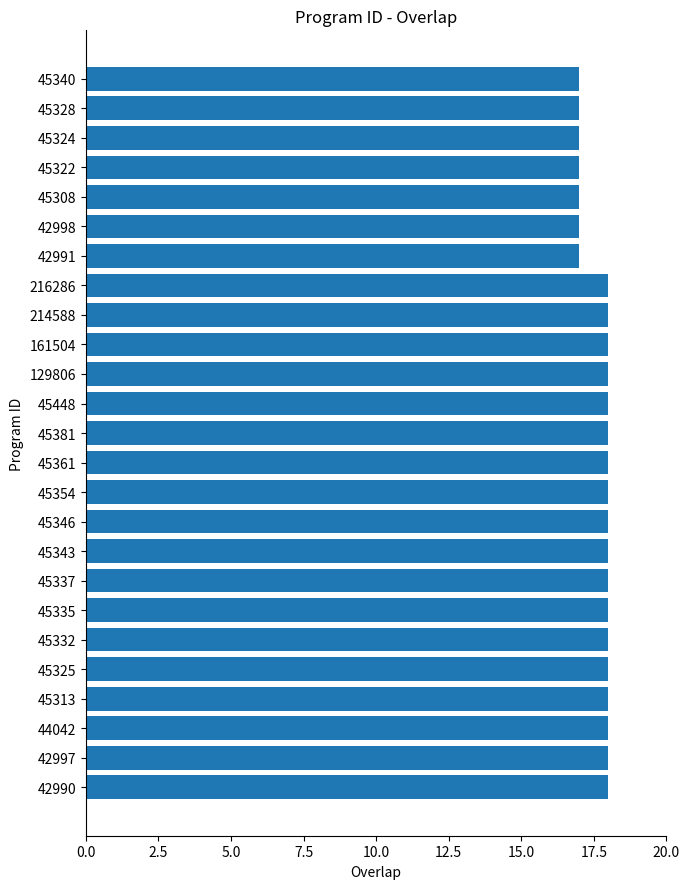

Reading bottom to top, what are all the values shown in this chart?

42990=18	42997=18	44042=18	45313=18	45325=18	45332=18	45335=18	45337=18	45343=18	45346=18	45354=18	45361=18	45381=18	45448=18	129806=18	161504=18	214588=18	216286=18	42991=17	42998=17	45308=17	45322=17	45324=17	45328=17	45340=17